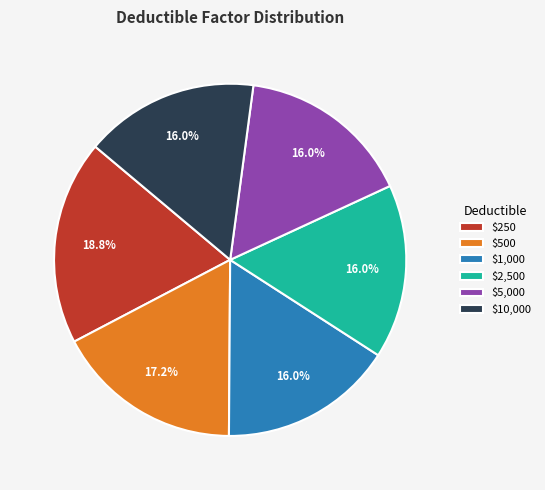

Is $2,500 the majority of the pie?

No